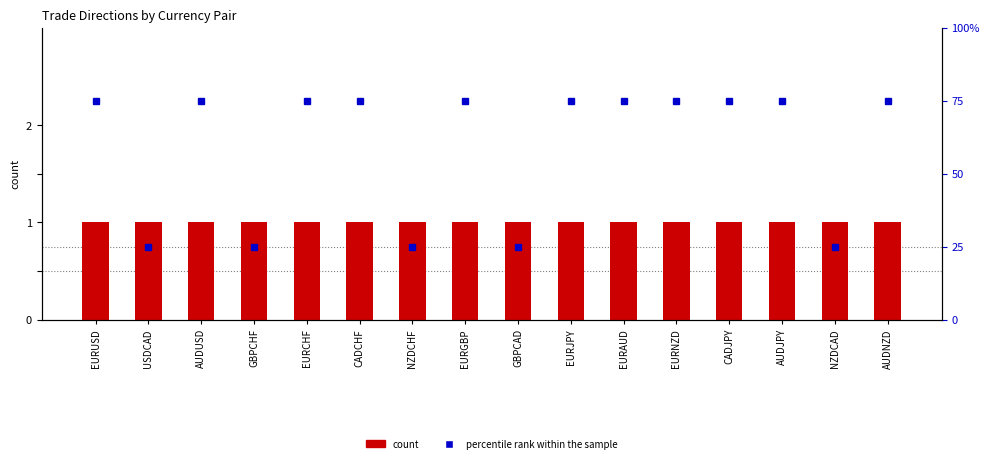

Which series changed the most between EURJPY and EURAUD?

count